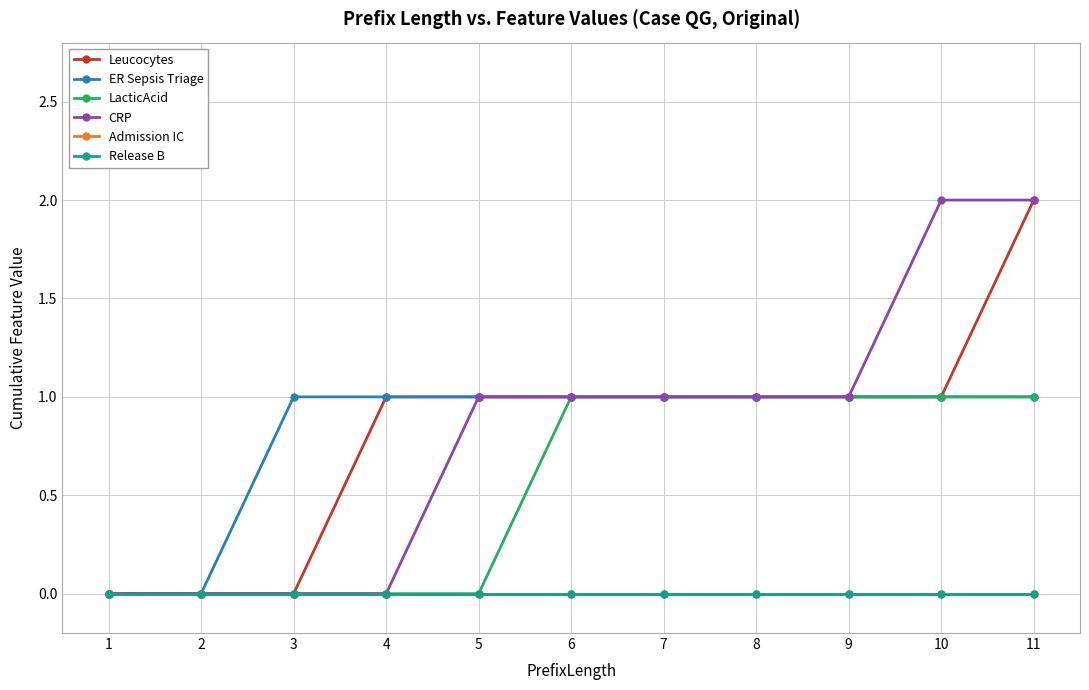

What is the total value across all series at 9?

4